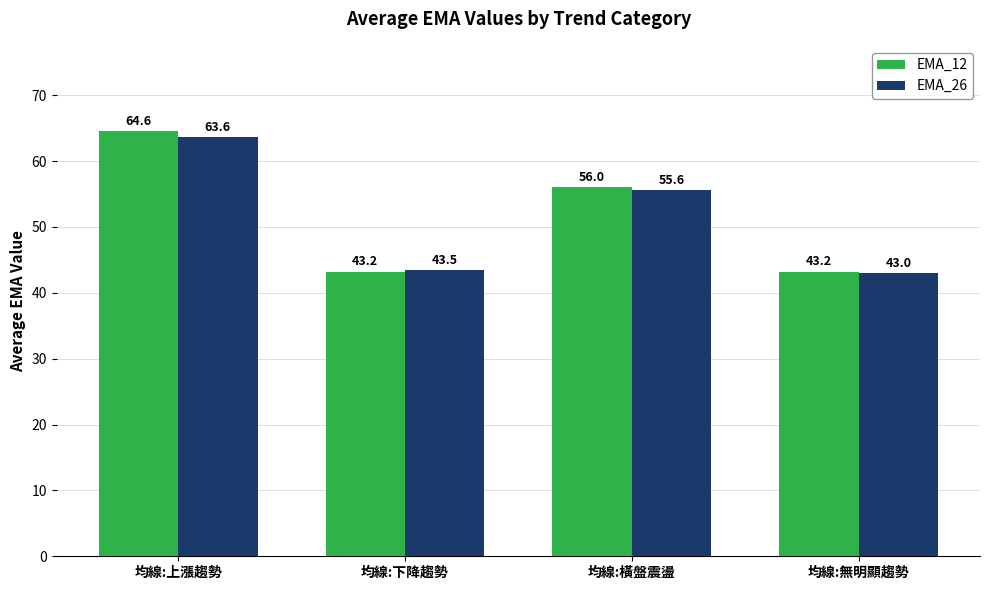

What are all the series names shown in the legend?

EMA_12, EMA_26